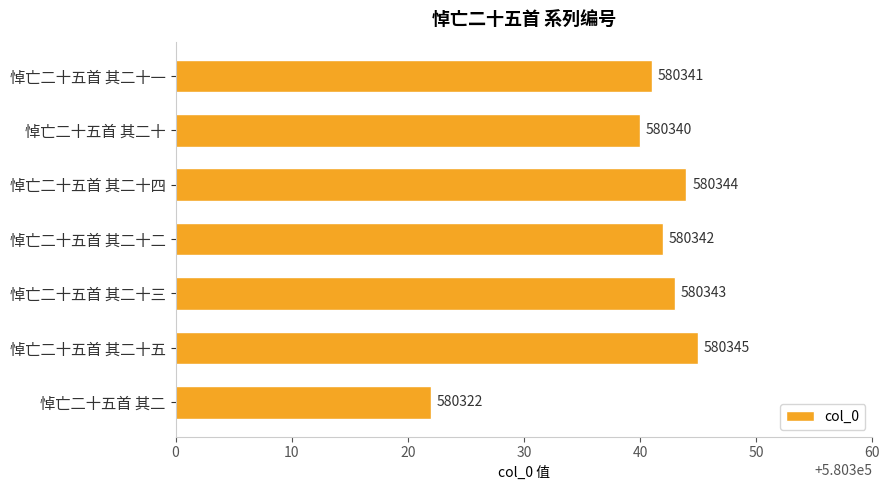

Which category has the highest value across all series?

悼亡二十五首 其二十五